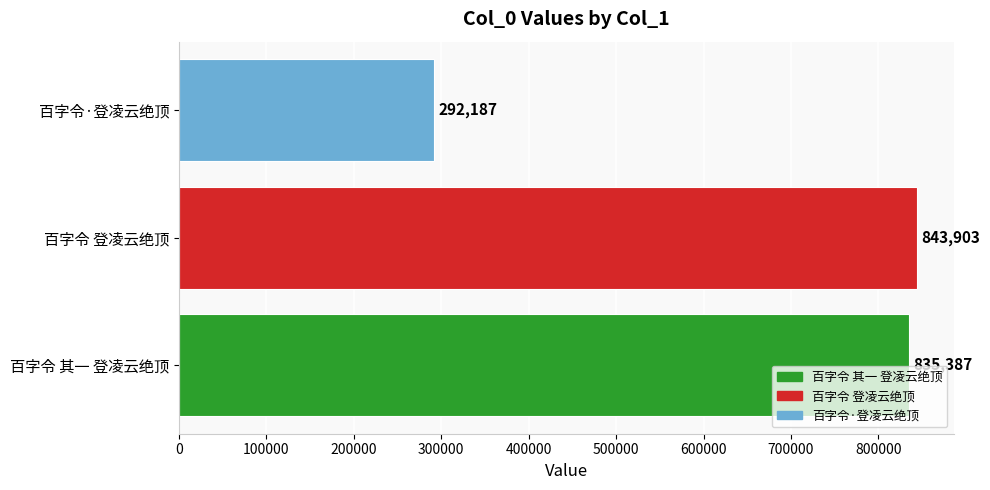

Reading bottom to top, list all the values displayed in this chart.

百字令 其一 登凌云绝顶=835387	百字令 登凌云绝顶=843903	百字令·登凌云绝顶=292187